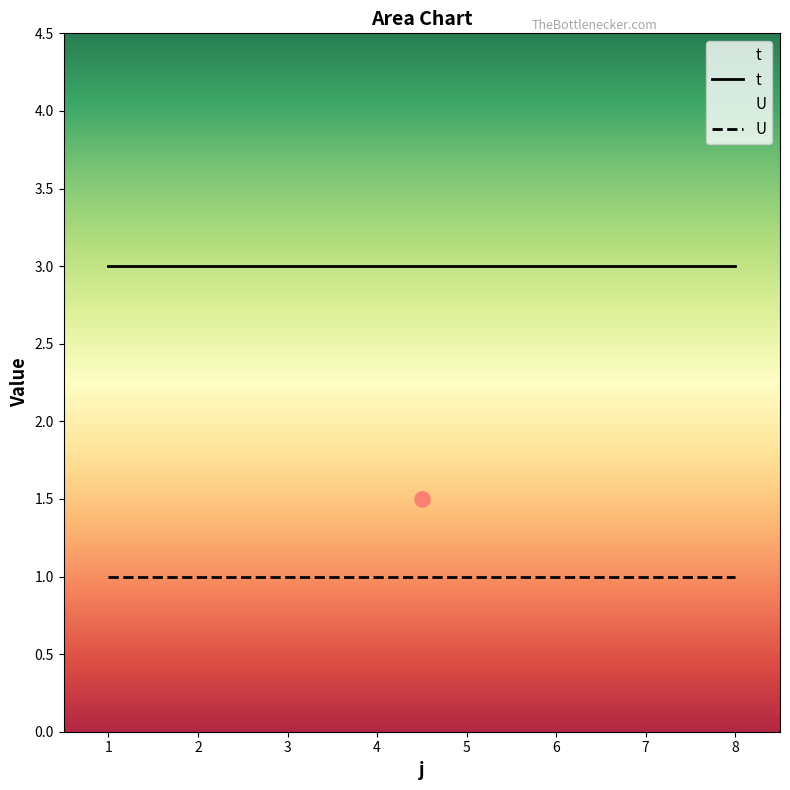

At how many categories does at least one series exceed 1?

8